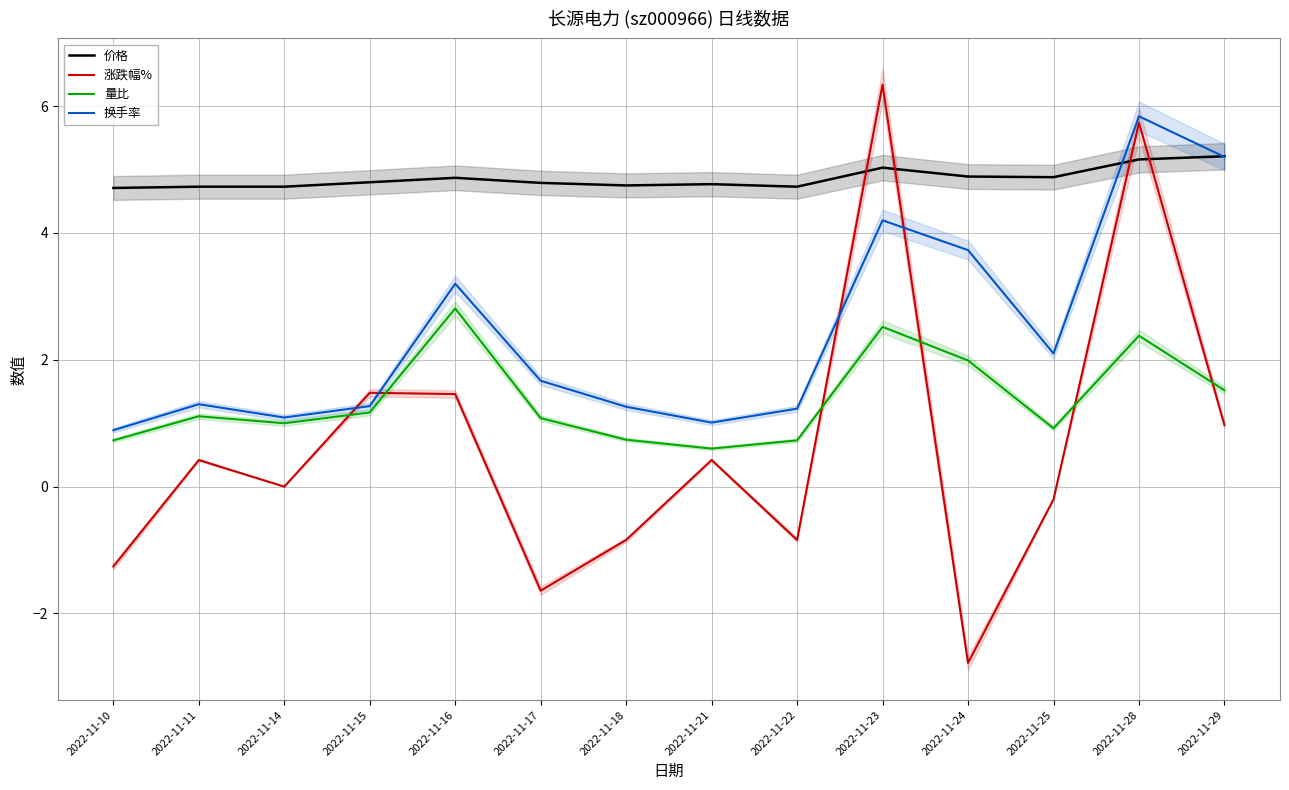

After their last crossing, which series has the higher values: 价格 or 换手率?

价格